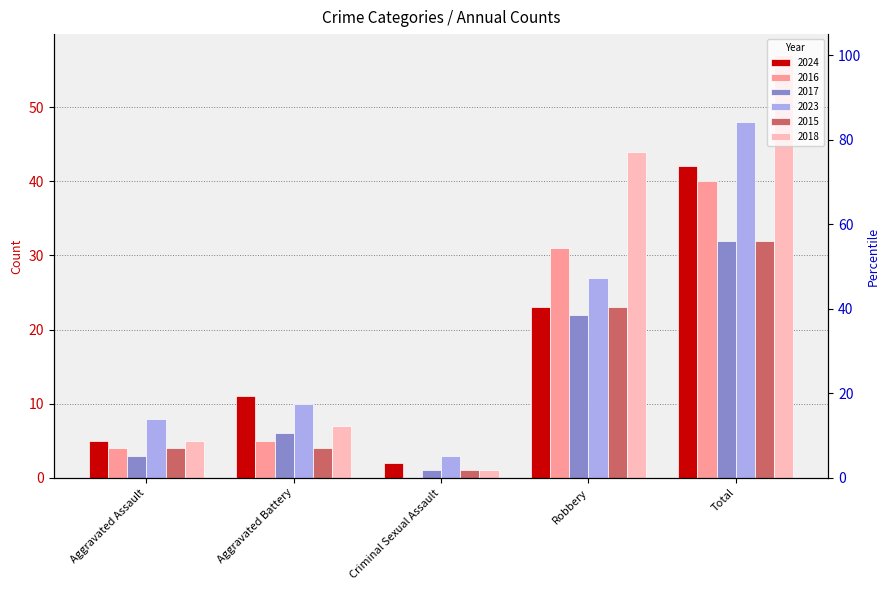

The 2016 series shows 0 at Criminal Sexual Assault. True or false?

True